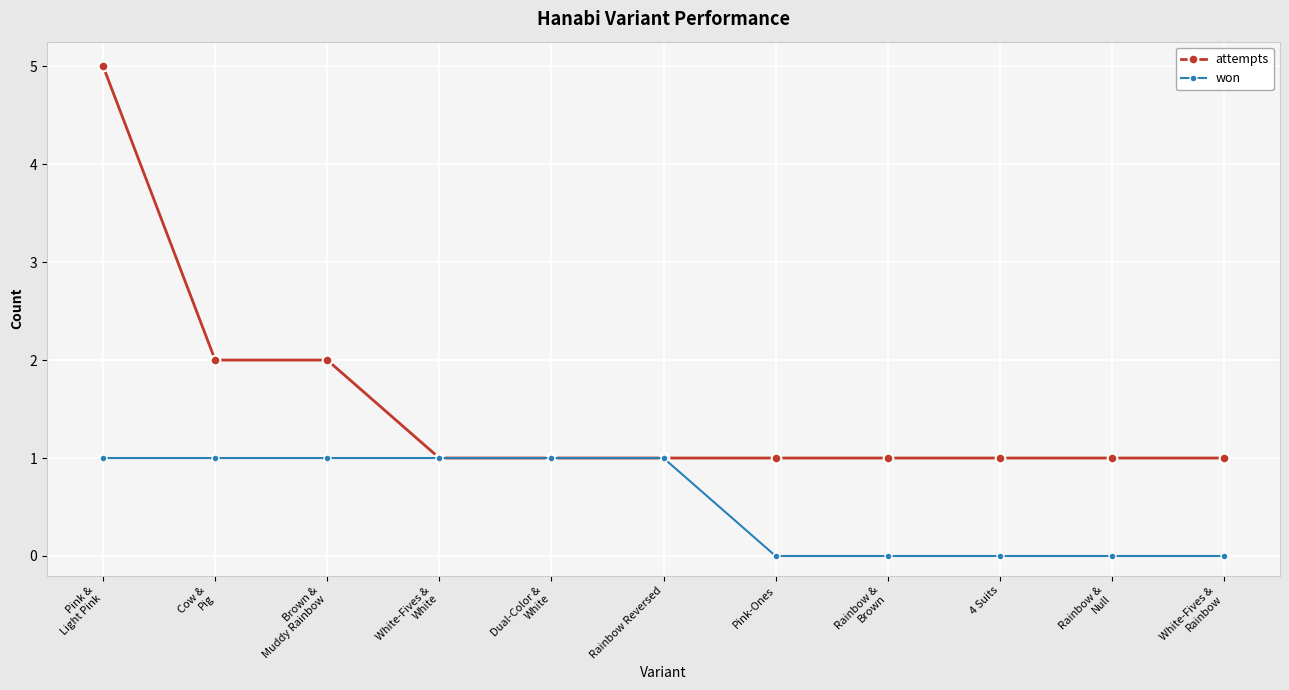

At which category is the sum across all series the highest?

Pink &
Light Pink